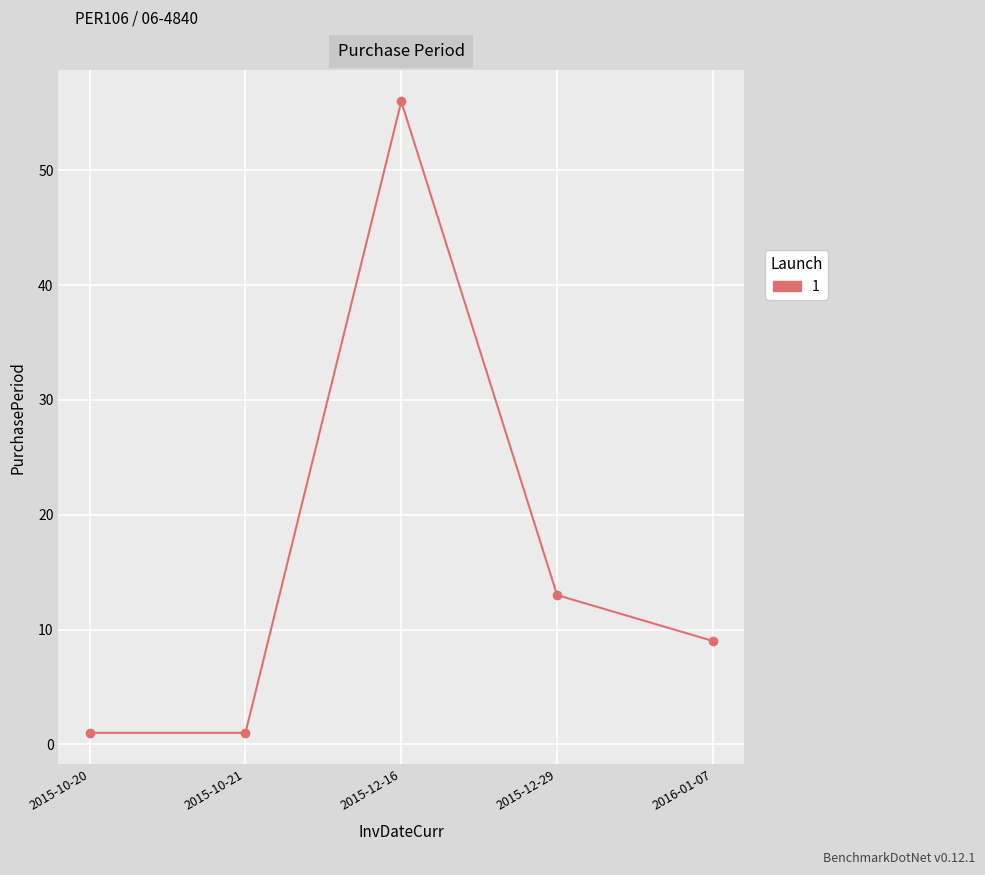

How many data points does each series have?

5